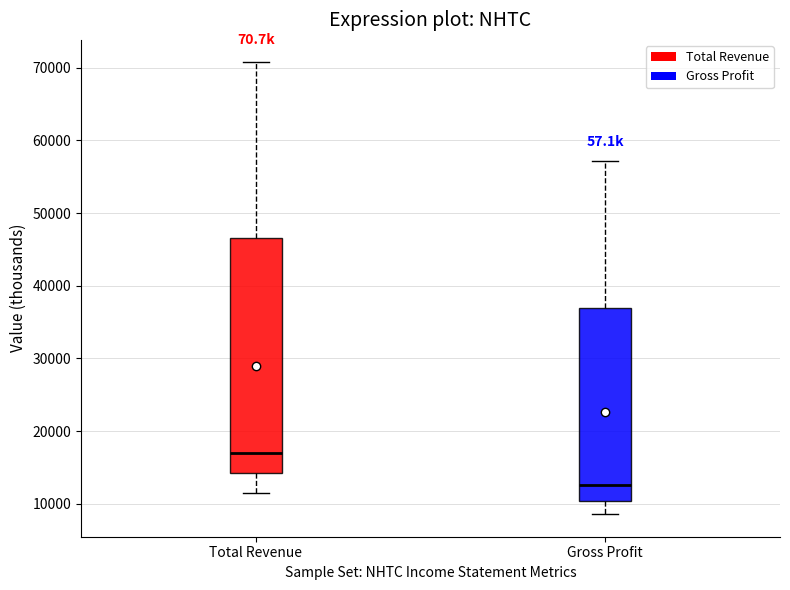

Reading left to right, read every box against the y-axis: the position of its median line, the range the box covers, and the ends of its whiskers. The values are not printed on the chart, so give them approximately, as read against the axis.

Total Revenue: median 17000, box 14000 to 47000, whiskers 12000 to 71000
Gross Profit: median 13000, box 10000 to 37000, whiskers 9000 to 57000